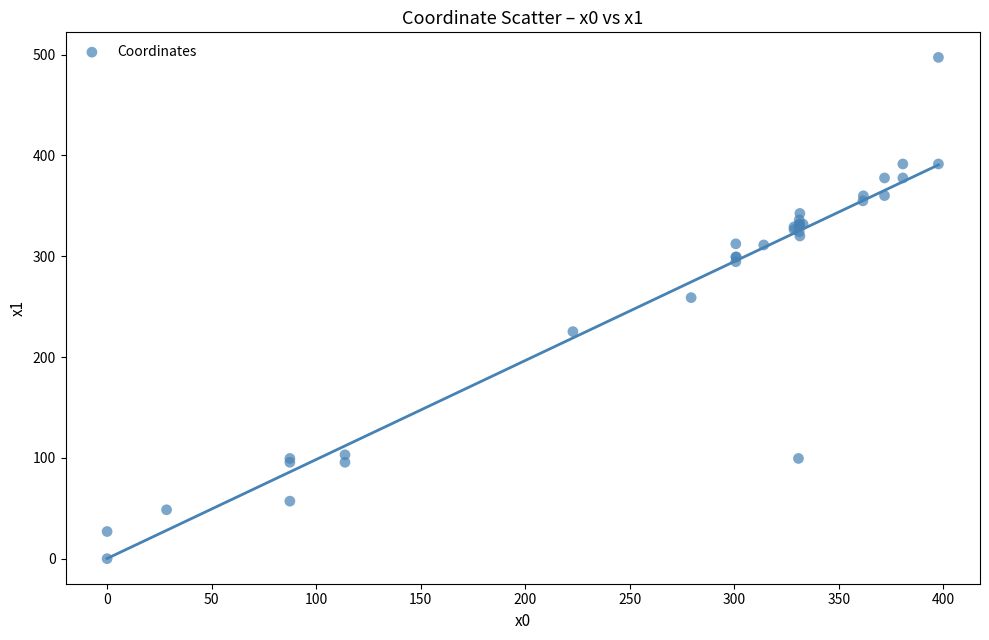

What Y value in the scatter plot is closest to 248?

258.9